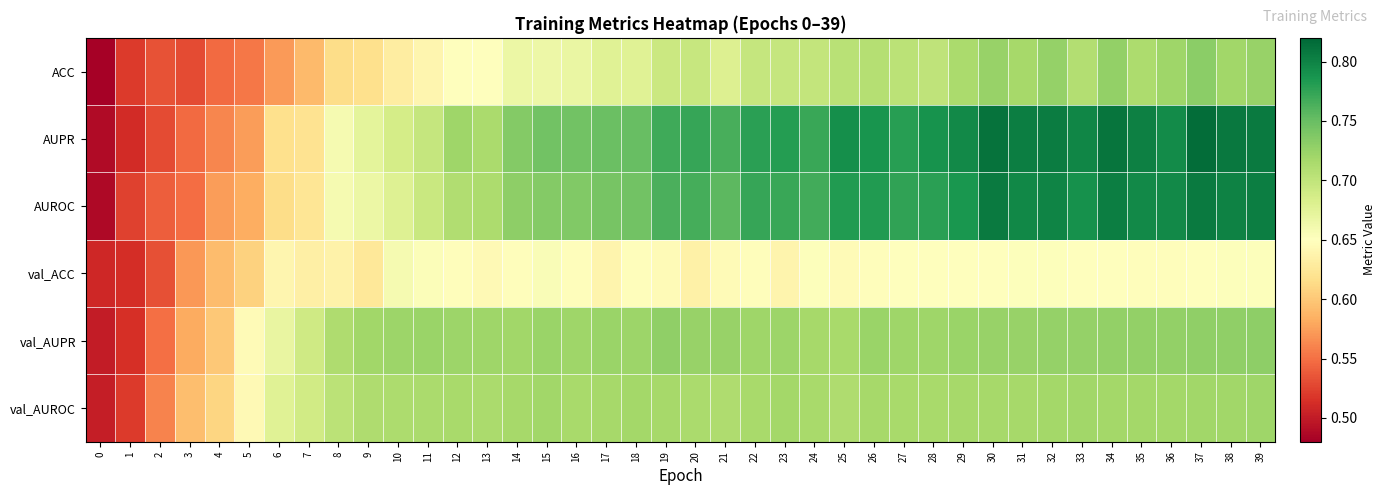

Reading right to left, list all the values displayed in this chart.

ACC: 39=0.7	38=0.7	37=0.7	36=0.7	35=0.7	34=0.7	33=0.7	32=0.7	31=0.7	30=0.7	29=0.7	28=0.7	27=0.7	26=0.7	25=0.7	24=0.7	23=0.7	22=0.7	21=0.7	20=0.7	19=0.7	18=0.7	17=0.7	16=0.7	15=0.7	14=0.7	13=0.6	12=0.6	11=0.6	10=0.6	9=0.6	8=0.6	7=0.6	6=0.6	5=0.6	4=0.5	3=0.5	2=0.5	1=0.5	0=0.5
AUPR: 39=0.8	38=0.8	37=0.8	36=0.8	35=0.8	34=0.8	33=0.8	32=0.8	31=0.8	30=0.8	29=0.8	28=0.8	27=0.8	26=0.8	25=0.8	24=0.8	23=0.8	22=0.8	21=0.8	20=0.8	19=0.8	18=0.7	17=0.7	16=0.7	15=0.7	14=0.7	13=0.7	12=0.7	11=0.7	10=0.7	9=0.7	8=0.7	7=0.6	6=0.6	5=0.6	4=0.6	3=0.5	2=0.5	1=0.5	0=0.5
AUROC: 39=0.8	38=0.8	37=0.8	36=0.8	35=0.8	34=0.8	33=0.8	32=0.8	31=0.8	30=0.8	29=0.8	28=0.8	27=0.8	26=0.8	25=0.8	24=0.8	23=0.8	22=0.8	21=0.8	20=0.8	19=0.8	18=0.7	17=0.7	16=0.7	15=0.7	14=0.7	13=0.7	12=0.7	11=0.7	10=0.7	9=0.7	8=0.7	7=0.6	6=0.6	5=0.6	4=0.6	3=0.5	2=0.5	1=0.5	0=0.5
val_ACC: 39=0.7	38=0.7	37=0.6	36=0.6	35=0.6	34=0.6	33=0.7	32=0.7	31=0.7	30=0.6	29=0.6	28=0.6	27=0.7	26=0.6	25=0.6	24=0.7	23=0.6	22=0.6	21=0.6	20=0.6	19=0.6	18=0.6	17=0.6	16=0.6	15=0.7	14=0.6	13=0.6	12=0.6	11=0.7	10=0.7	9=0.6	8=0.6	7=0.6	6=0.6	5=0.6	4=0.6	3=0.6	2=0.5	1=0.5	0=0.5
val_AUPR: 39=0.7	38=0.7	37=0.7	36=0.7	35=0.7	34=0.7	33=0.7	32=0.7	31=0.7	30=0.7	29=0.7	28=0.7	27=0.7	26=0.7	25=0.7	24=0.7	23=0.7	22=0.7	21=0.7	20=0.7	19=0.7	18=0.7	17=0.7	16=0.7	15=0.7	14=0.7	13=0.7	12=0.7	11=0.7	10=0.7	9=0.7	8=0.7	7=0.7	6=0.7	5=0.6	4=0.6	3=0.6	2=0.6	1=0.5	0=0.5
val_AUROC: 39=0.7	38=0.7	37=0.7	36=0.7	35=0.7	34=0.7	33=0.7	32=0.7	31=0.7	30=0.7	29=0.7	28=0.7	27=0.7	26=0.7	25=0.7	24=0.7	23=0.7	22=0.7	21=0.7	20=0.7	19=0.7	18=0.7	17=0.7	16=0.7	15=0.7	14=0.7	13=0.7	12=0.7	11=0.7	10=0.7	9=0.7	8=0.7	7=0.7	6=0.7	5=0.6	4=0.6	3=0.6	2=0.6	1=0.5	0=0.5